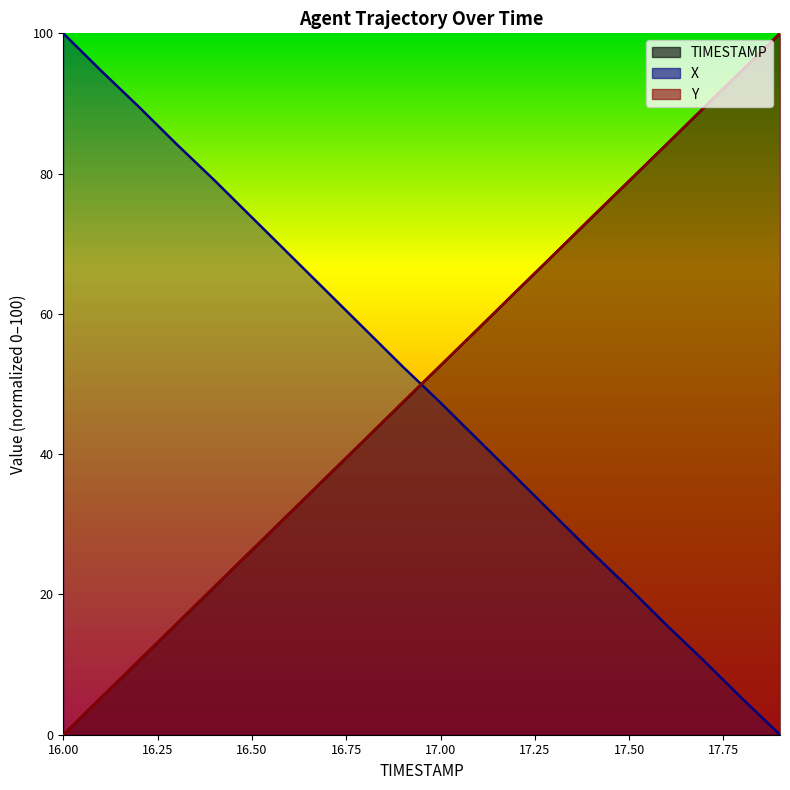

Is the value of Y at 17.0 greater than the value of X at 17.8?

Yes